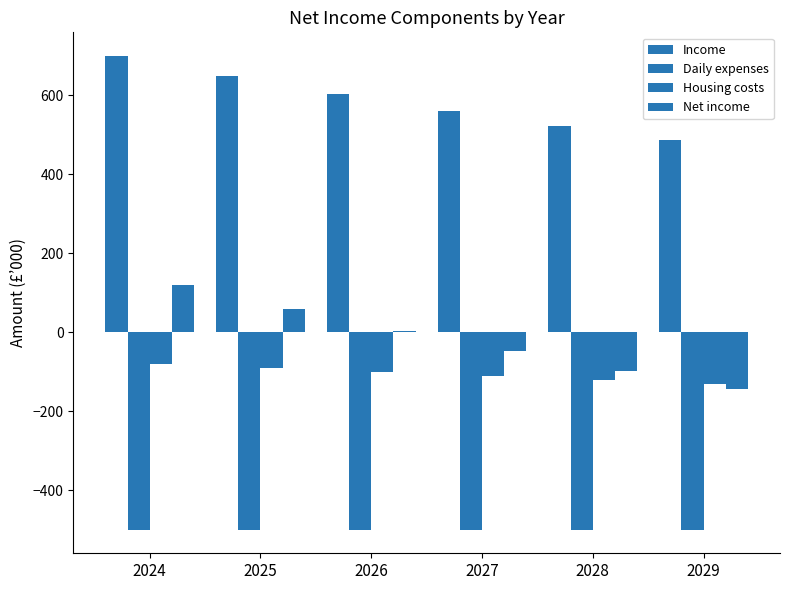

How many categories are shown in the chart?

6